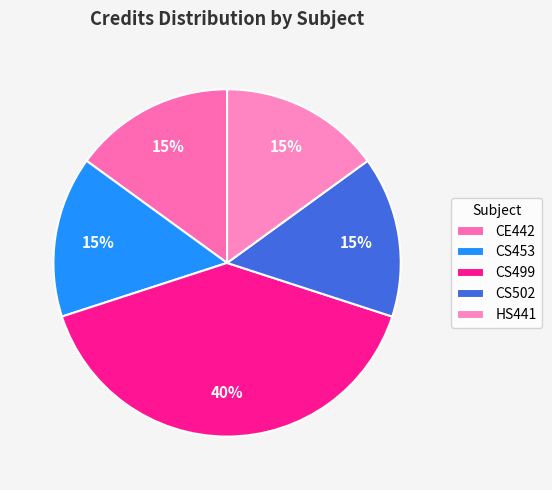

Count the number of slices in the pie.

5